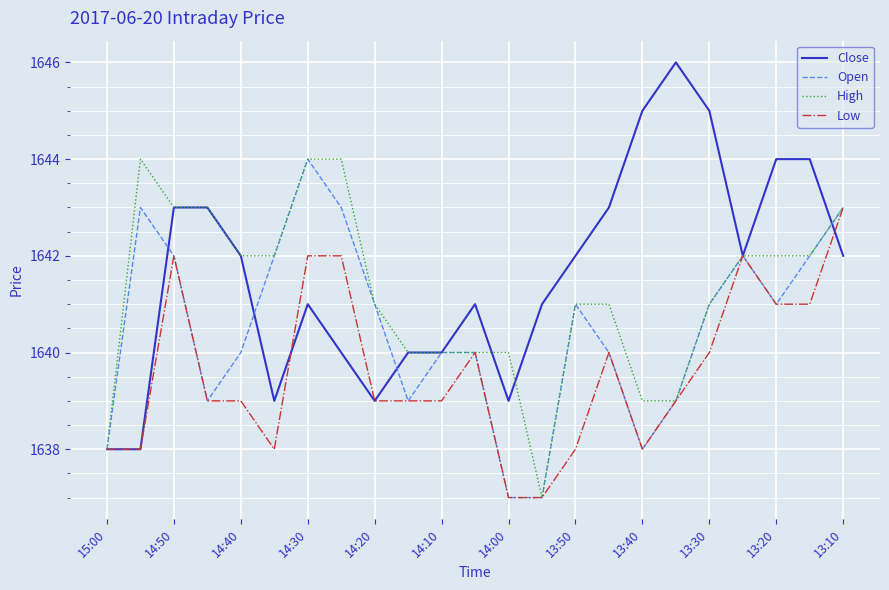

List the series in order of their overall mean, lowest first.

Low, Open, High, Close